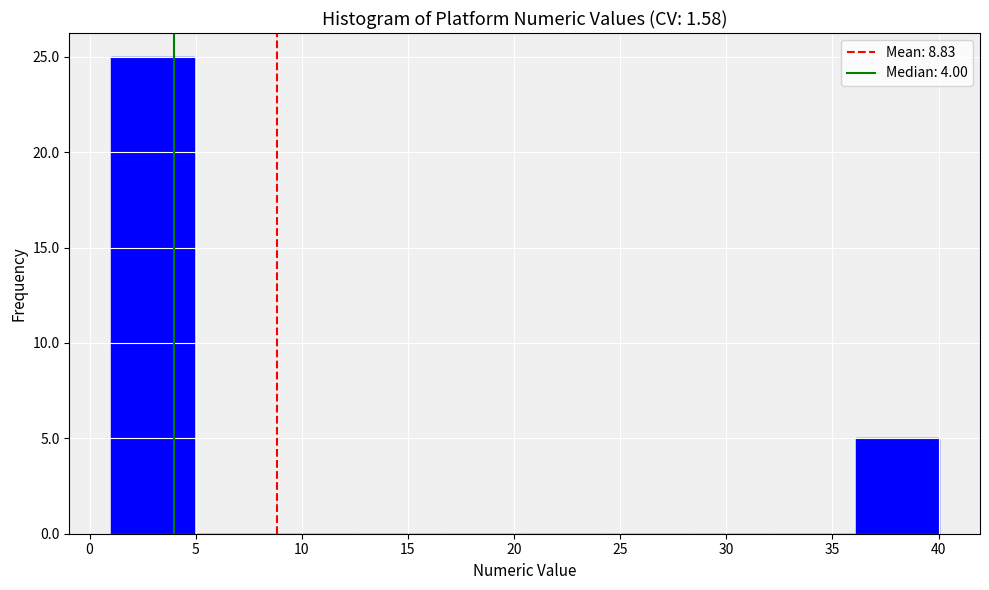

Reading left to right, transcribe this chart: for each bar, give the range it covers on the x-axis and its height. Neither the bar edges nor the heights are printed on the chart, so give them approximately, as read against the axes.

1.0 to 4.9: 25
4.9 to 8.8: 0
8.8 to 12.7: 0
12.7 to 16.6: 0
16.6 to 20.5: 0
20.5 to 24.4: 0
24.4 to 28.3: 0
28.3 to 32.2: 0
32.2 to 36.1: 0
36.1 to 40.0: 5